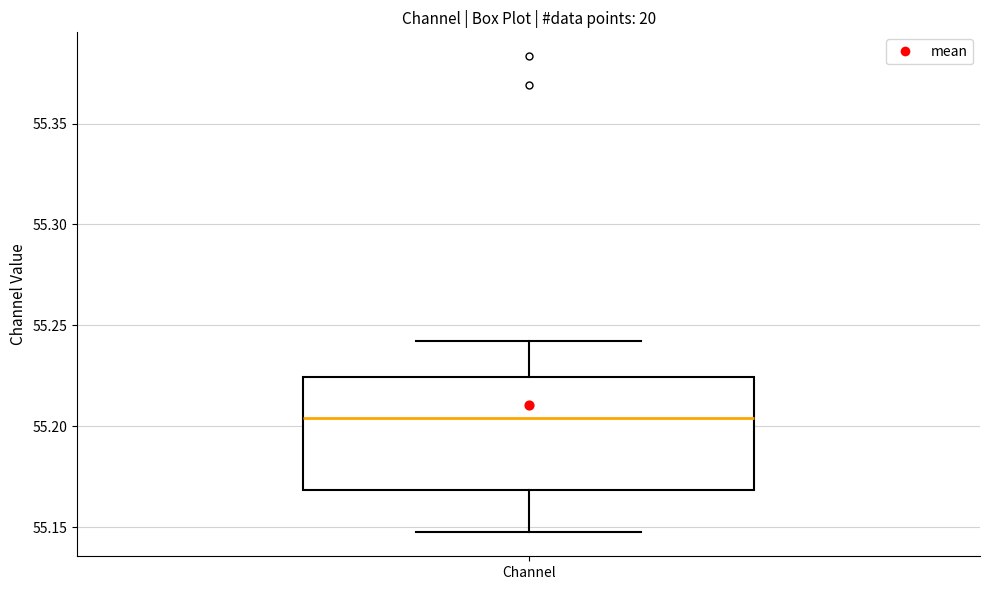

Read this box plot against the y-axis: the position of the median line, the range covered by the box, and the ends of both whiskers. The values are not printed on the chart, so give them approximately, as read against the axis.

median 55.205, box 55.170 to 55.225, whiskers 55.145 to 55.240